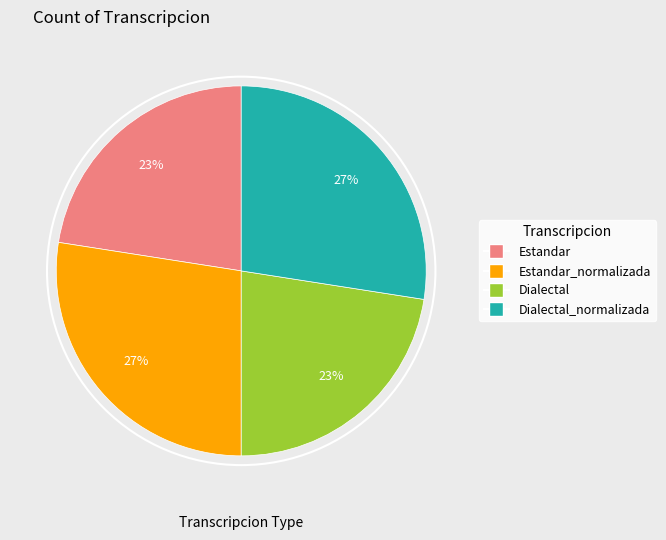

Is there a majority slice in this chart?

No